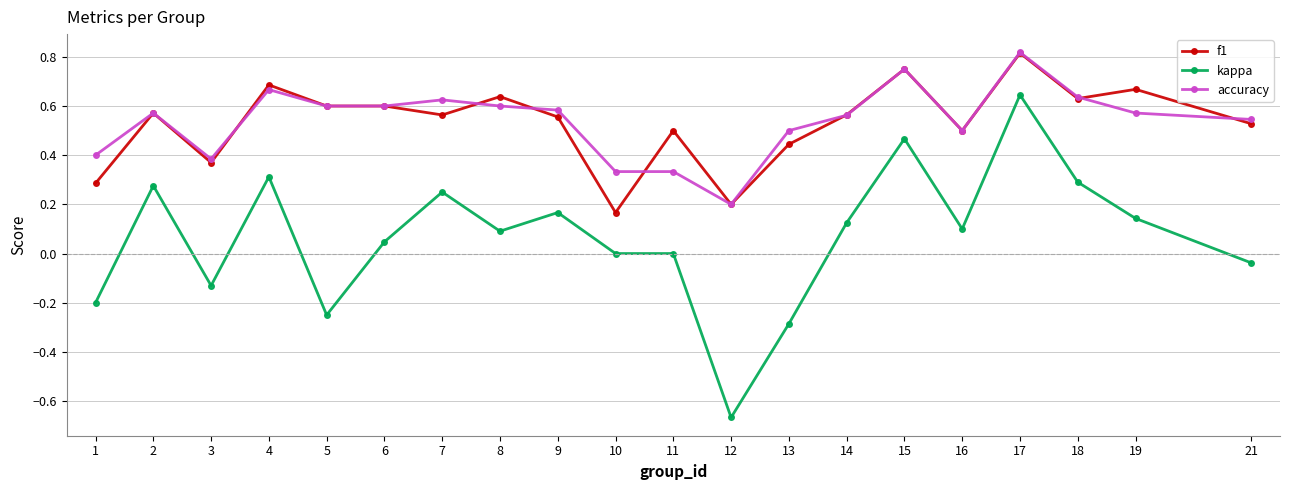

Is the value of f1 at 9 greater than the value of kappa at 14?

Yes